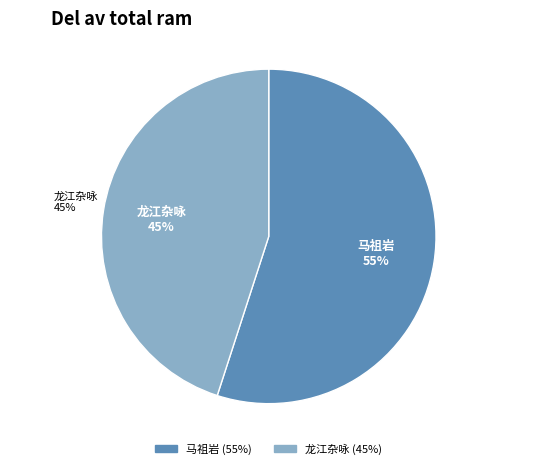

To the nearest percent, what portion does 龙江杂咏·廿年踪迹等漂蘋 represent?

45%